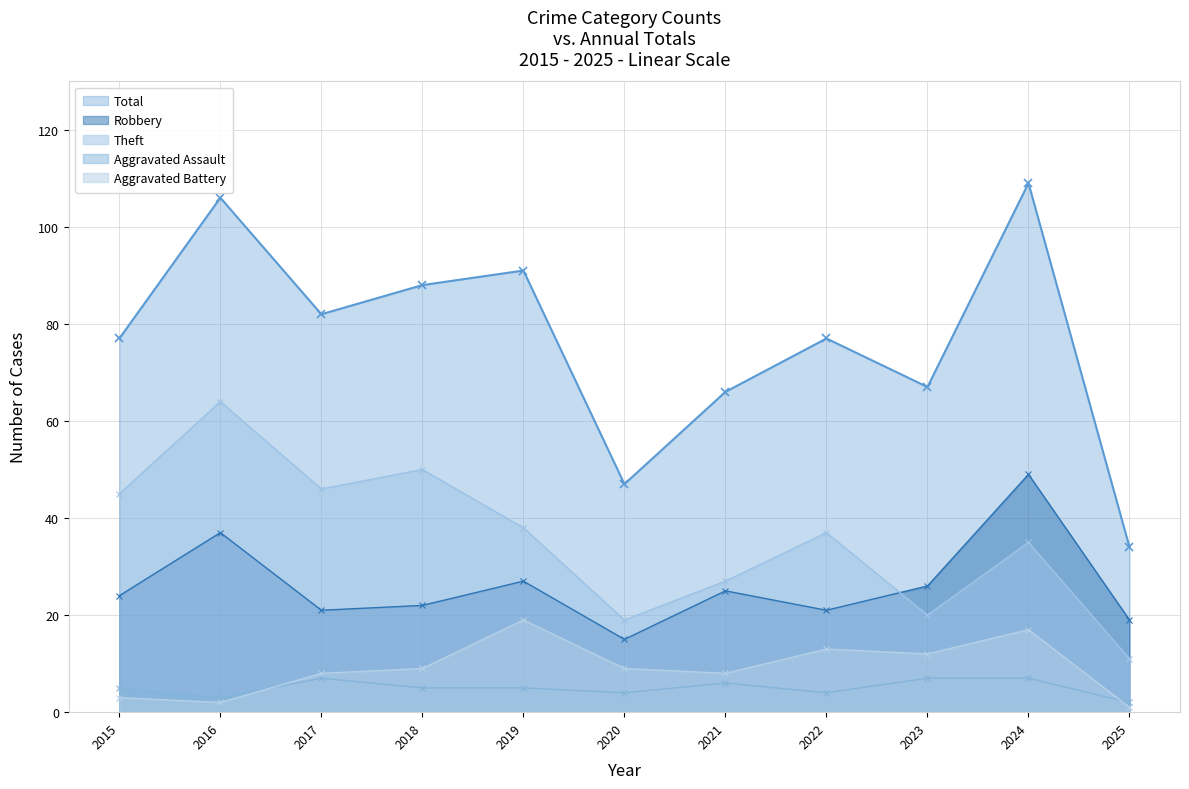

Where does the Theft series first go above 37?

2015